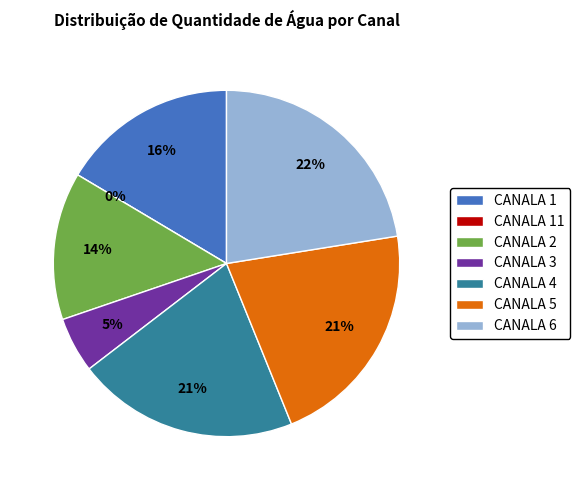

What is the smallest slice in the pie chart?

CANALA 11